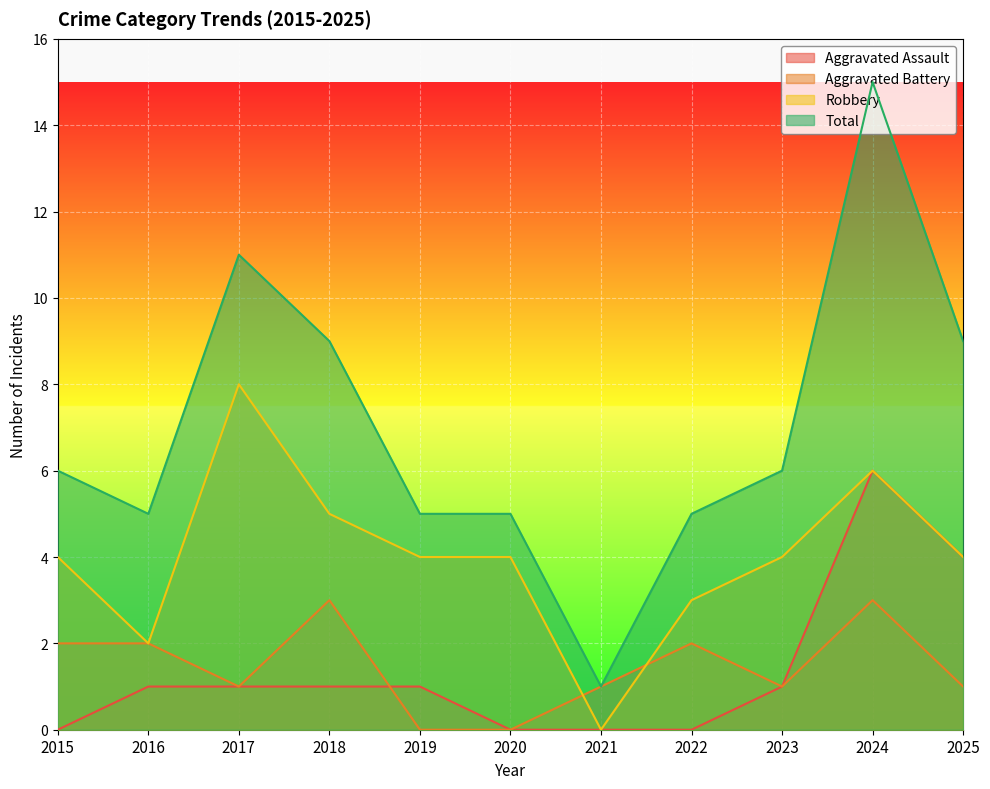

What is the value of the Total point at the 11th from the left?

9